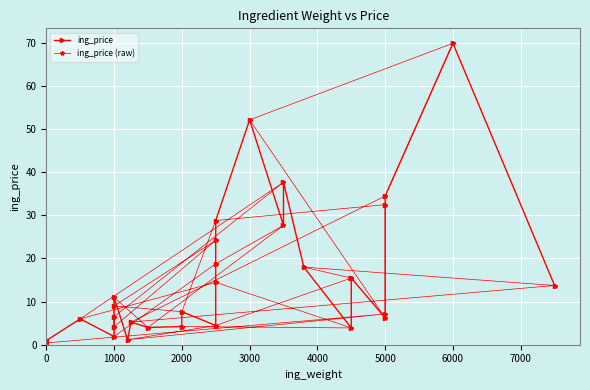

How many times do ing_price (raw) and ing_price cross each other?

4